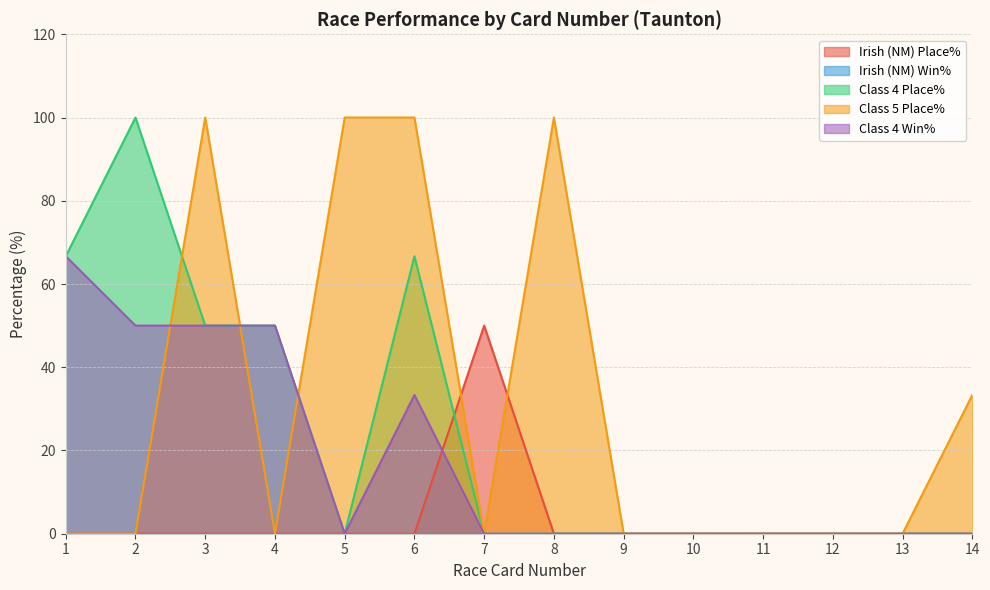

What are all the series names shown in the legend?

Irish (NM) Place%, Irish (NM) Win%, Class 4 Place%, Class 5 Place%, Class 4 Win%